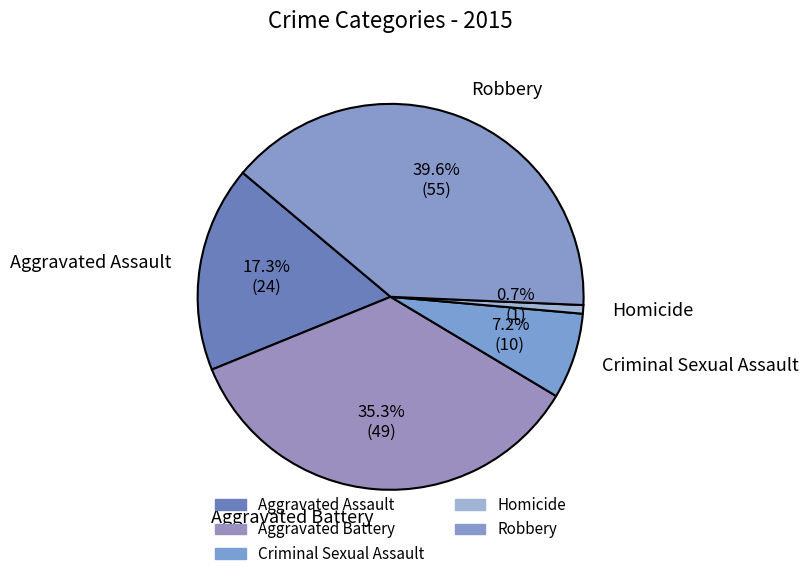

Rank the categories by value from highest to lowest.

Robbery, Aggravated Battery, Aggravated Assault, Criminal Sexual Assault, Homicide